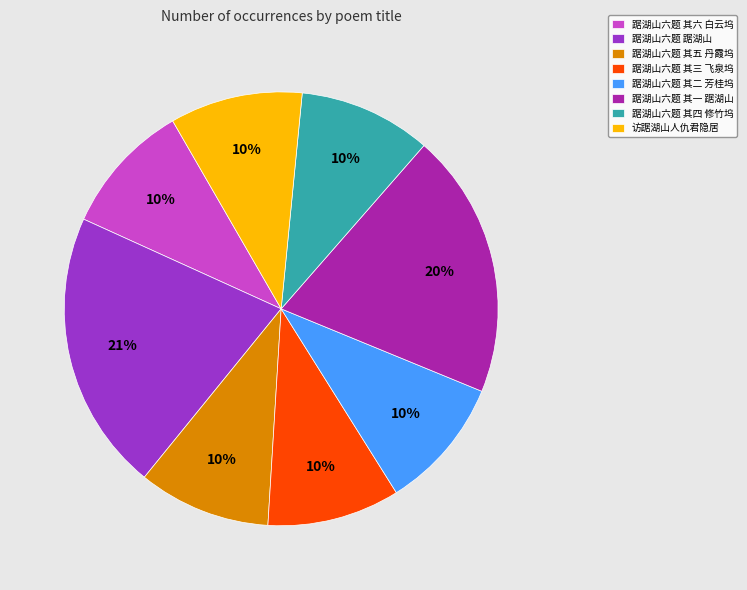

Is there a majority slice in this chart?

No